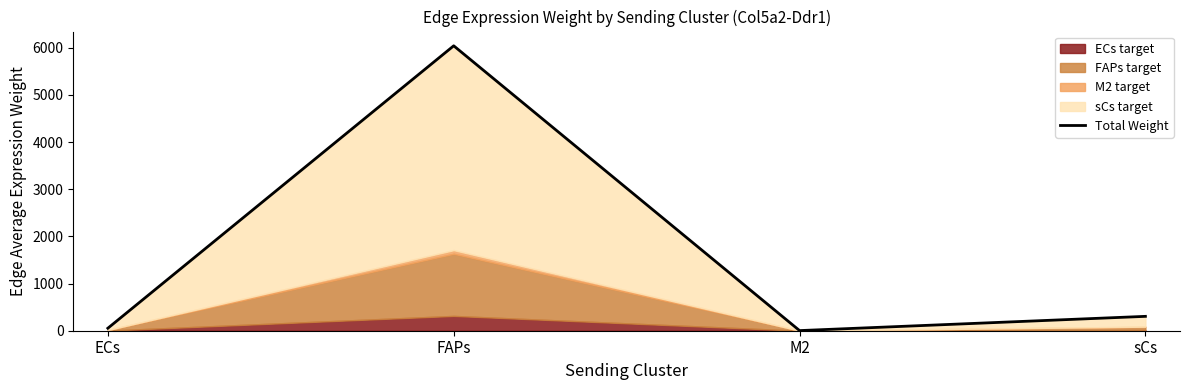

What position from the left is FAPs?

2